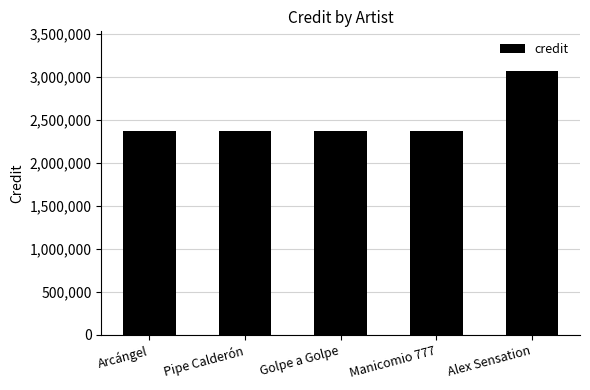

What is the label of the 2nd bar from the right?

Manicomio 777